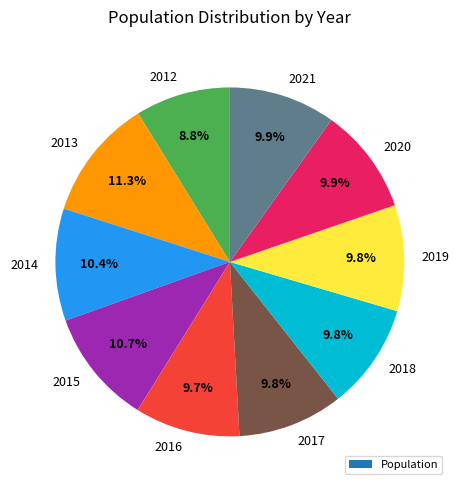

How many slices are in this pie chart?

10